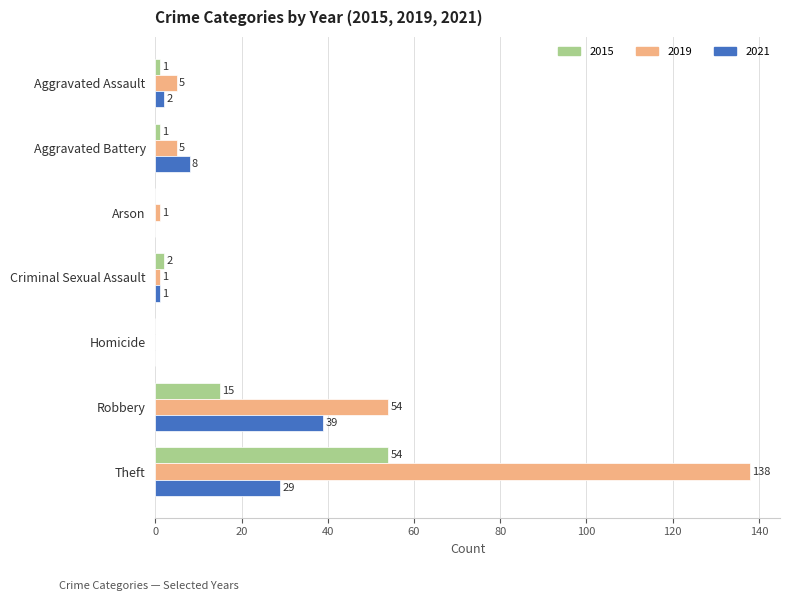

What are all the series names shown in the legend?

2015, 2019, 2021